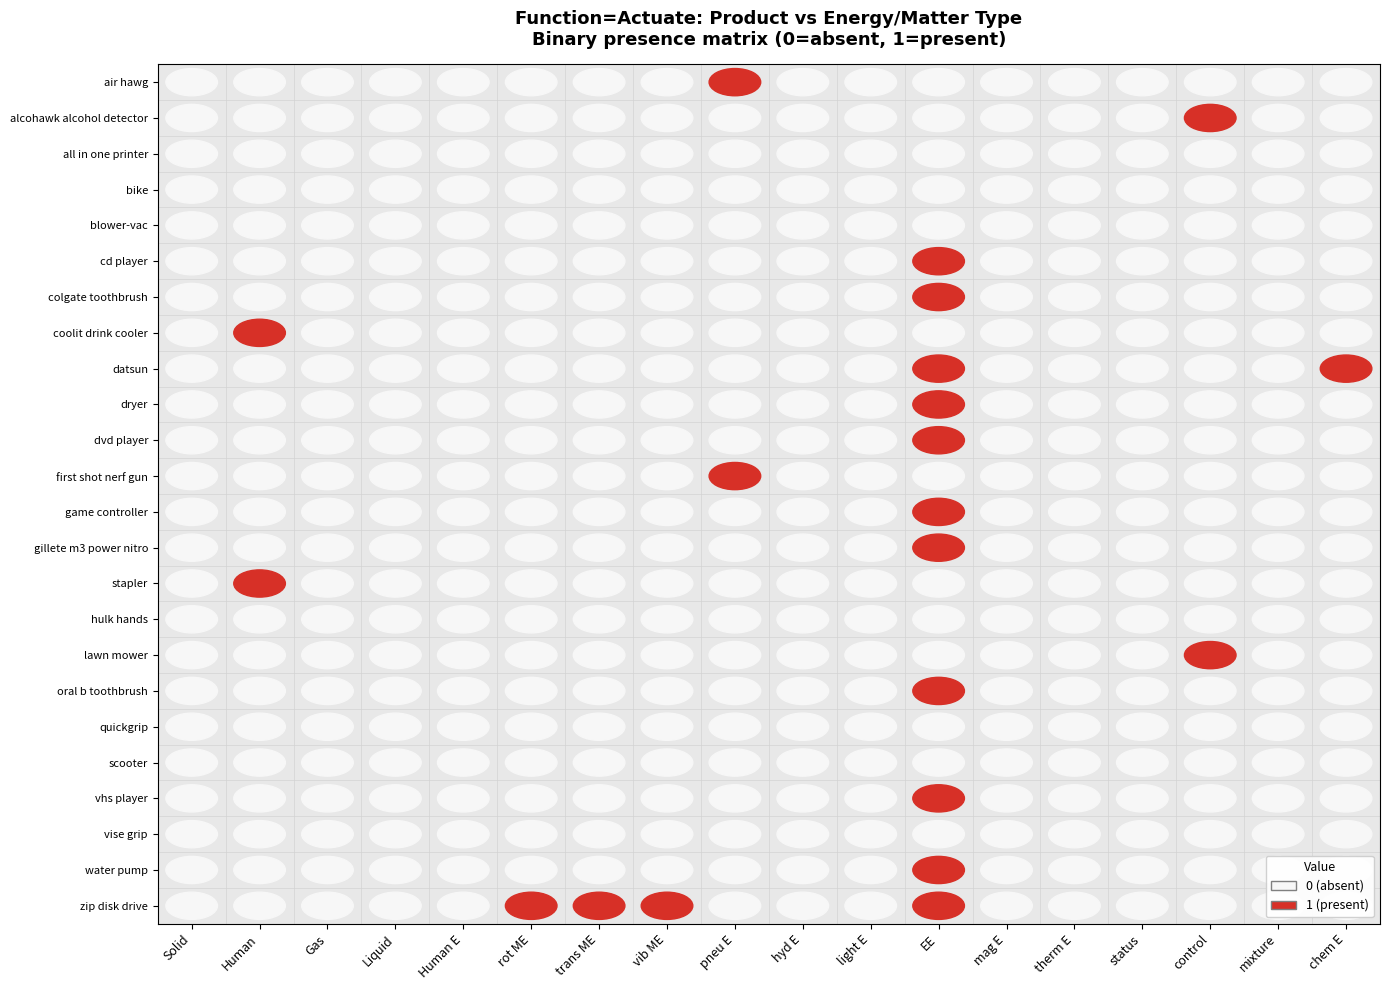

Which series has the largest total across all categories?

zip disk drive